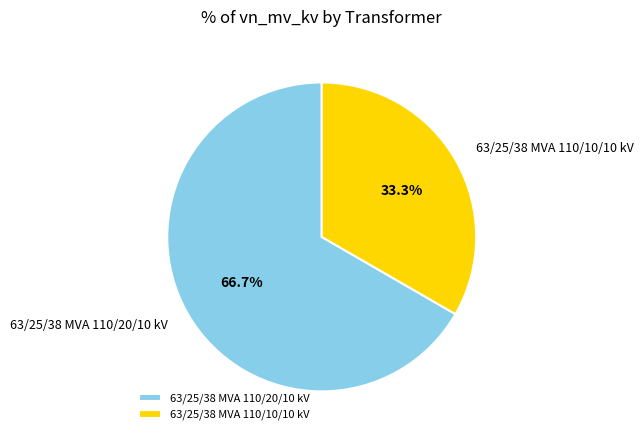

To the nearest percent, what percentage of the pie is 63/25/38 MVA 110/10/10 kV?

33%